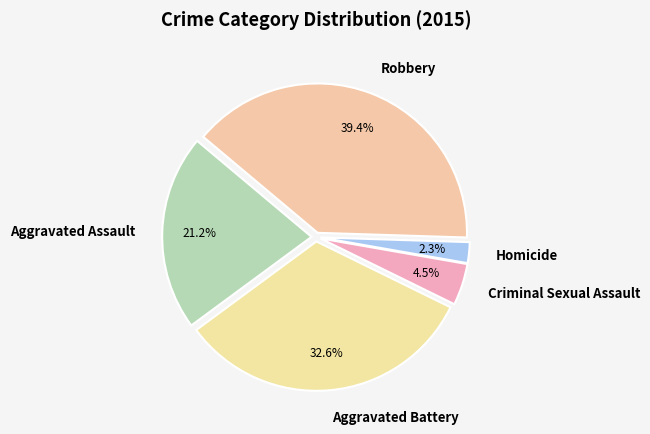

To the nearest percent, what is the difference between the Criminal Sexual Assault and Homicide slice percentages?

2%